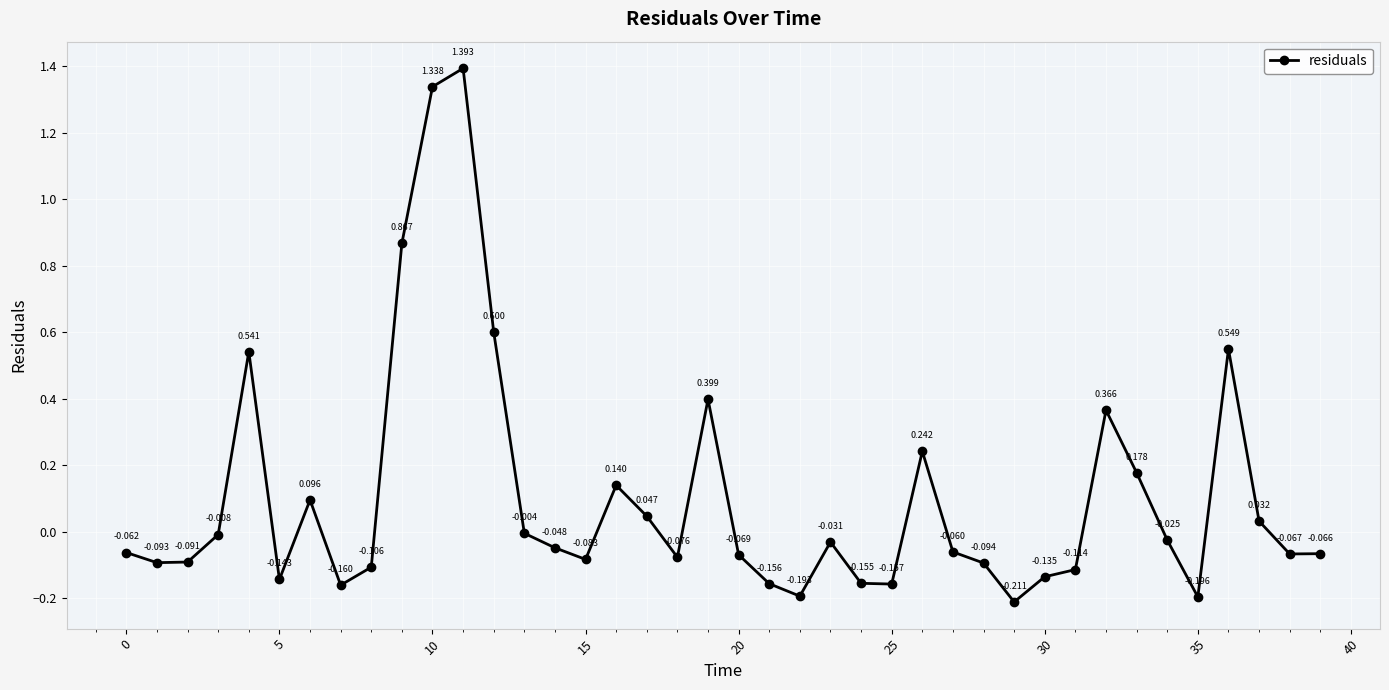

How many data points are less than 0?

26